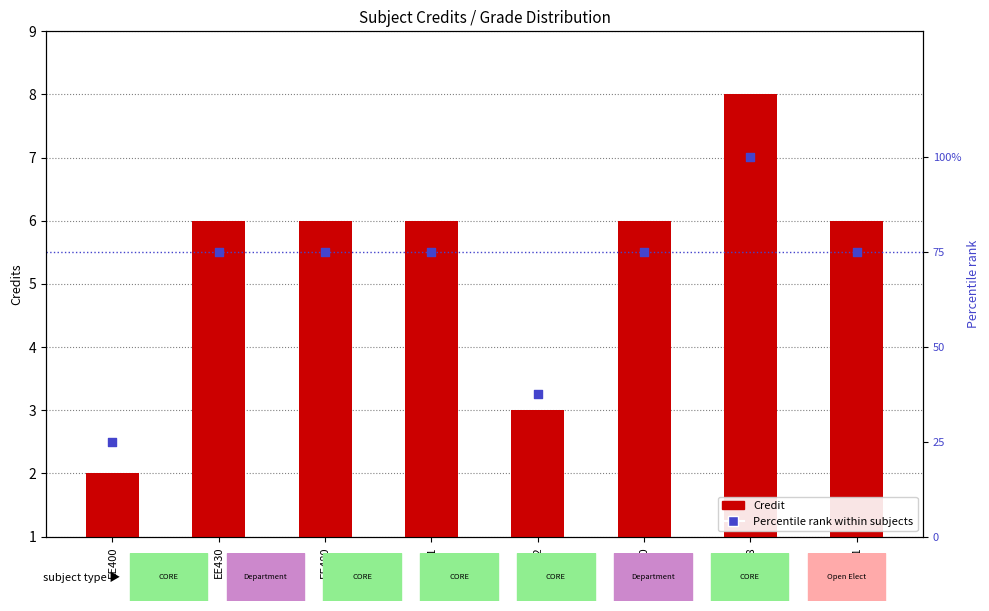

Which series reaches the maximum Y coordinate?

Percentile rank within subjects